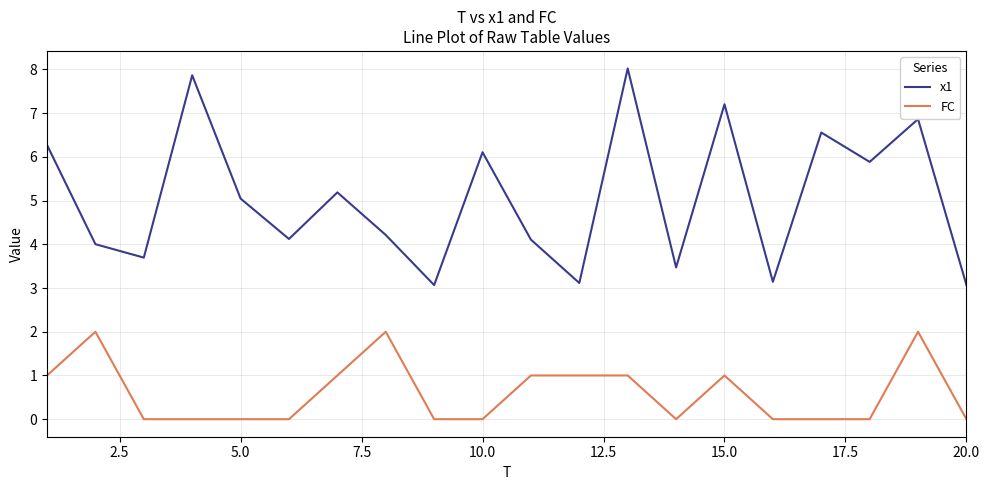

Which series has the largest range (max minus min)?

x1